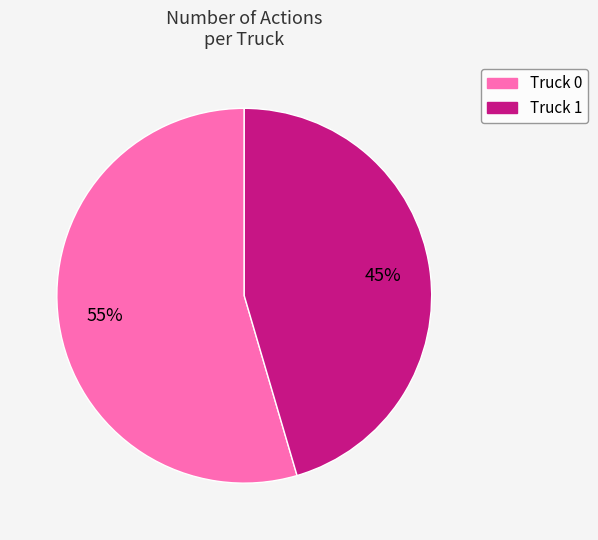

To the nearest percent, what is the combined percentage of Truck 0 and Truck 1?

100%